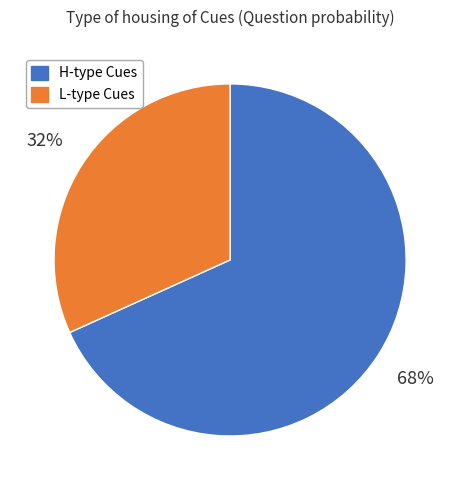

Rank the categories by value from lowest to highest.

L-type Cues, H-type Cues